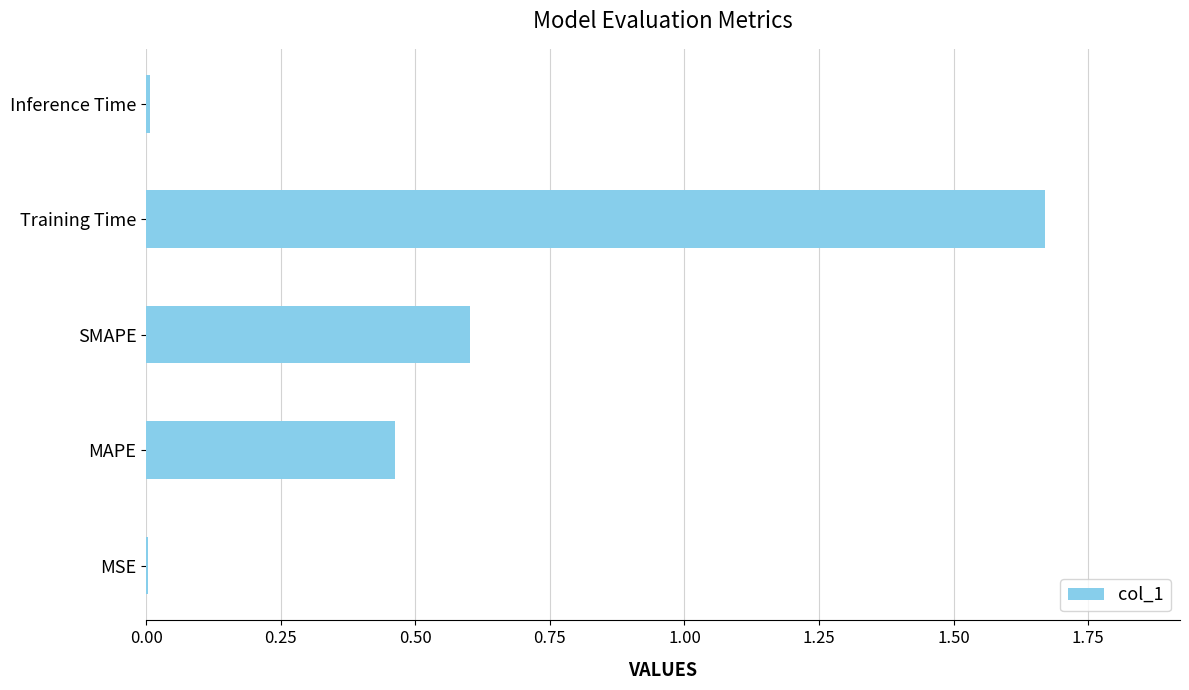

True or false: the data shows 0.2 at SMAPE.

False